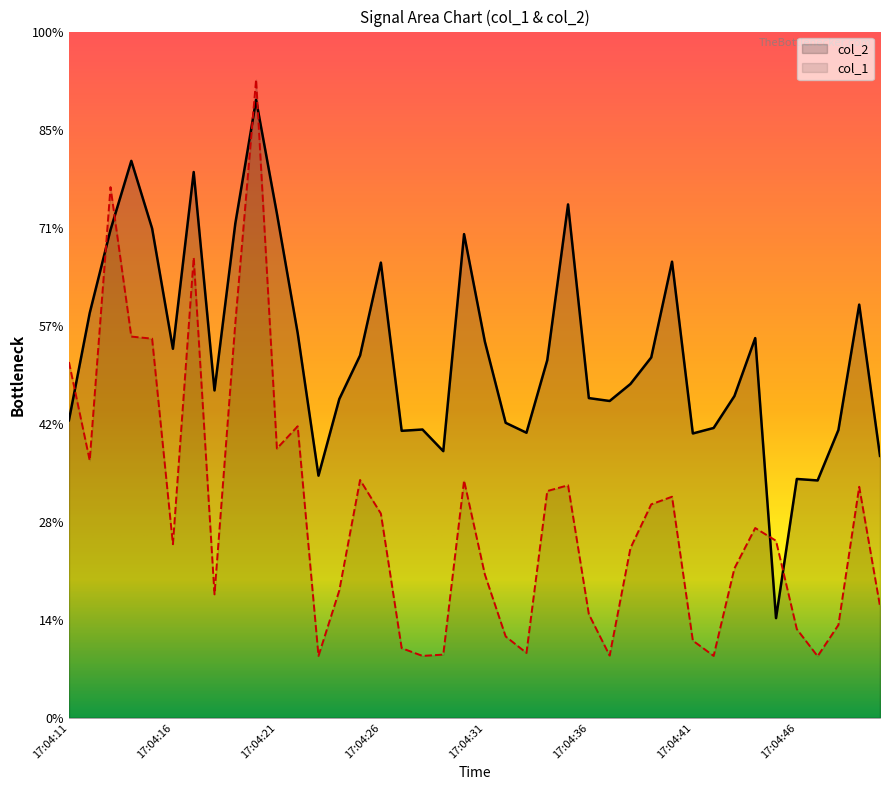

Between 17:04:34 and 17:04:36, which series saw the biggest shift?

col_1